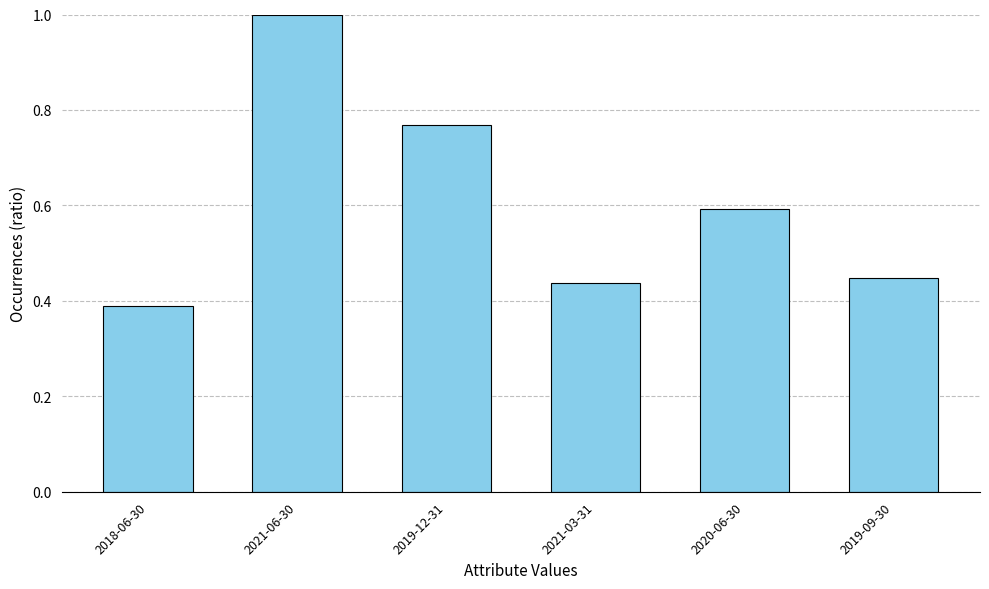

At which category does the chart reach its minimum across all series?

2018-06-30